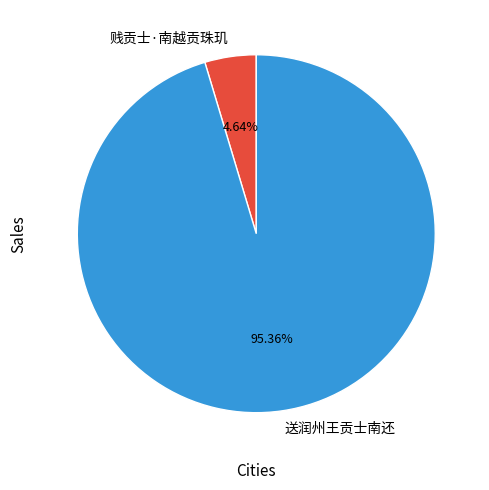

What percentage do 送润州王贡士南还 and 贱贡士·南越贡珠玑 together represent?

100.0%